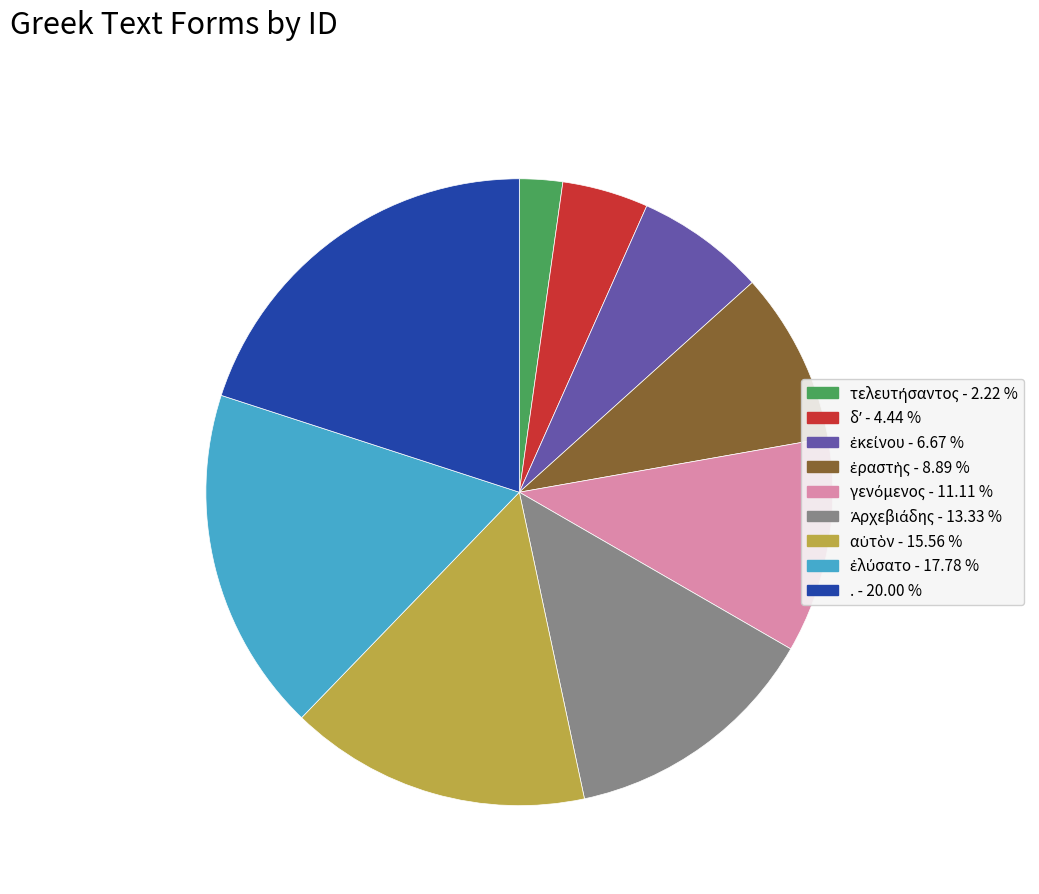

Which slice is the largest?

.